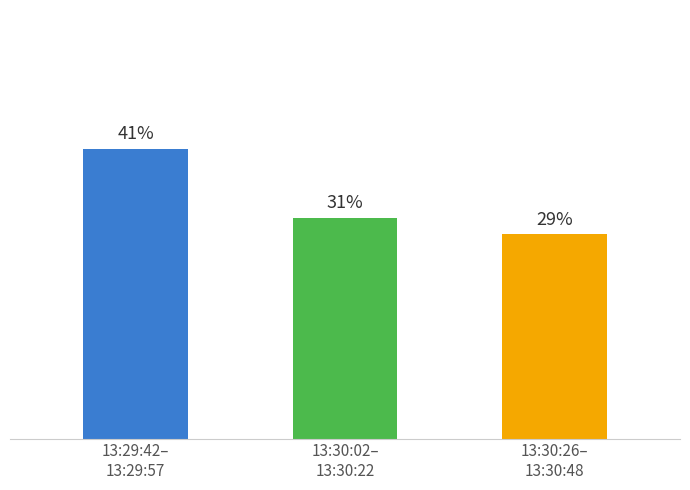

Does the chart contain any negative values?

No